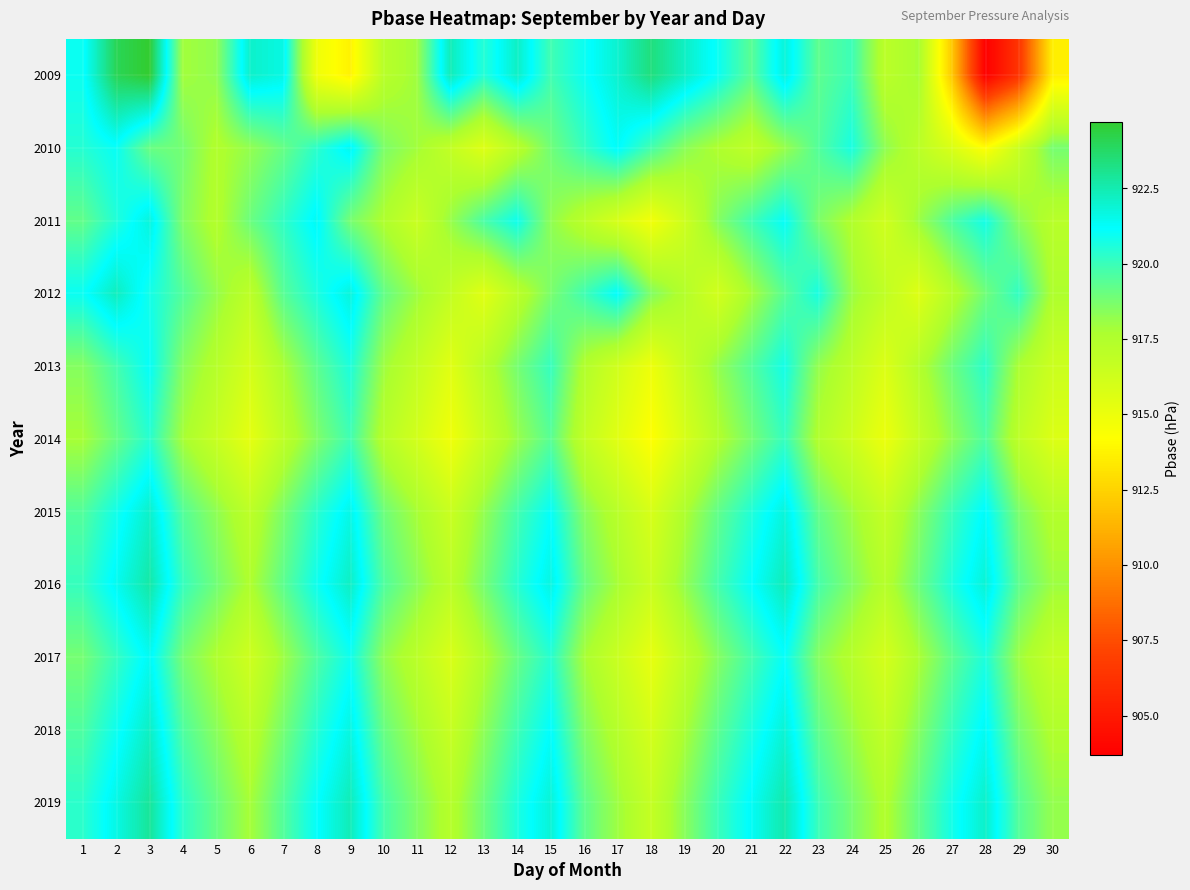

At how many categories does at least one series exceed 919?

27